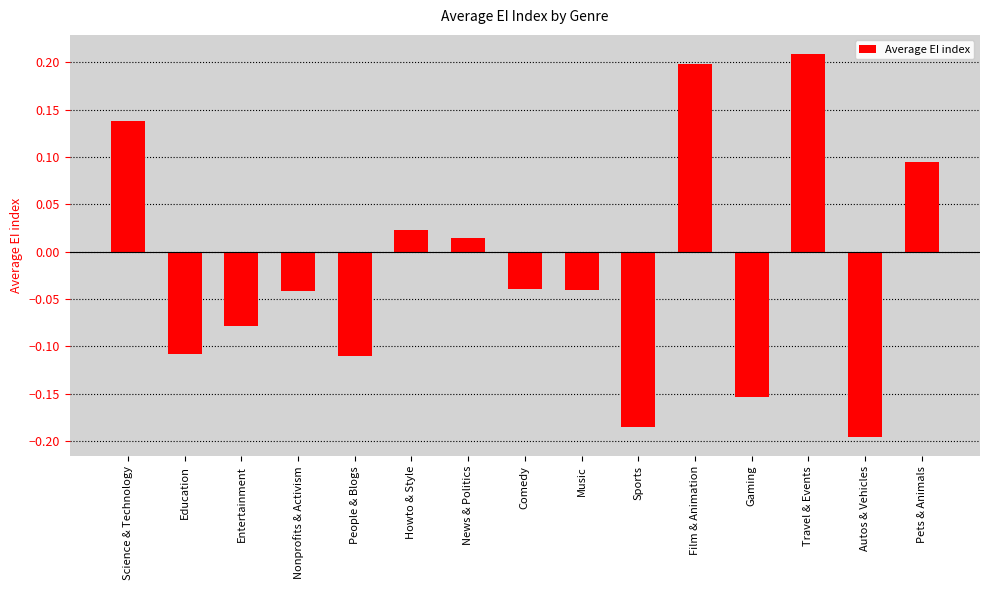

True or false: the data shows -0.0 at Entertainment.

False